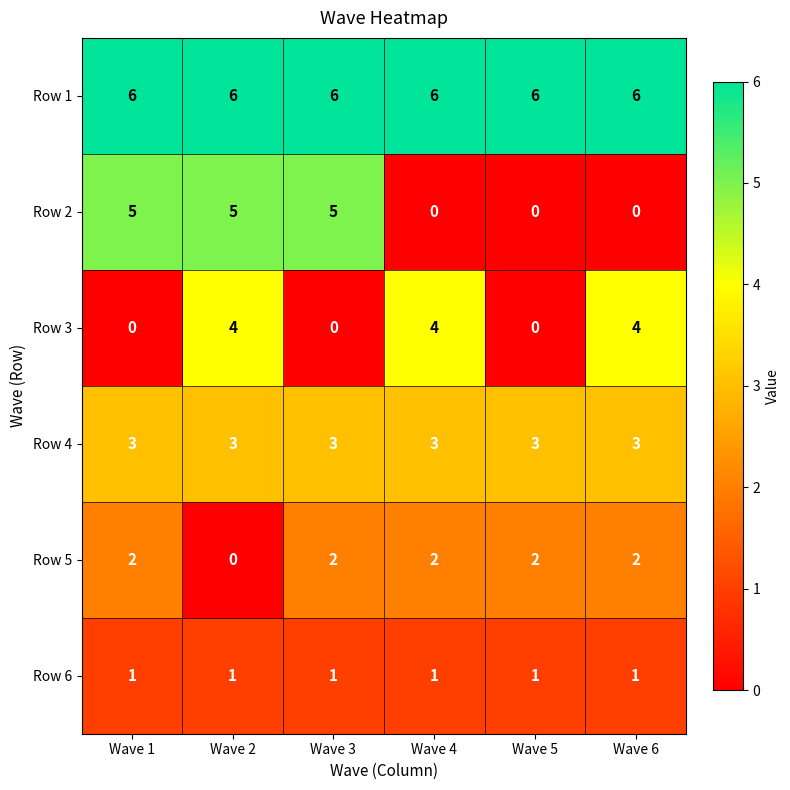

At how many categories does at least one series exceed 3?

6